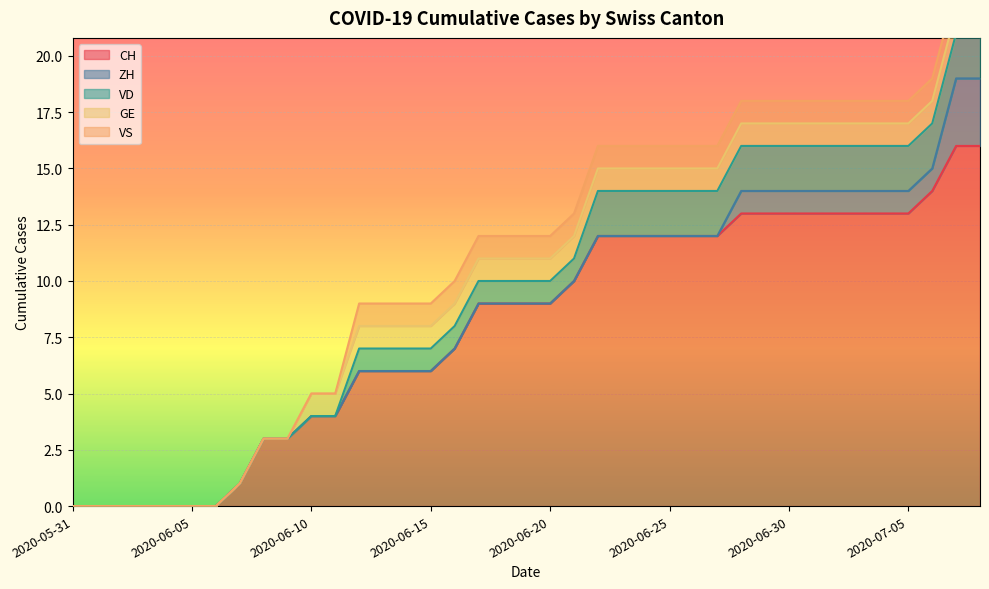

Where is CH nearest to the value 8?

2020-06-16